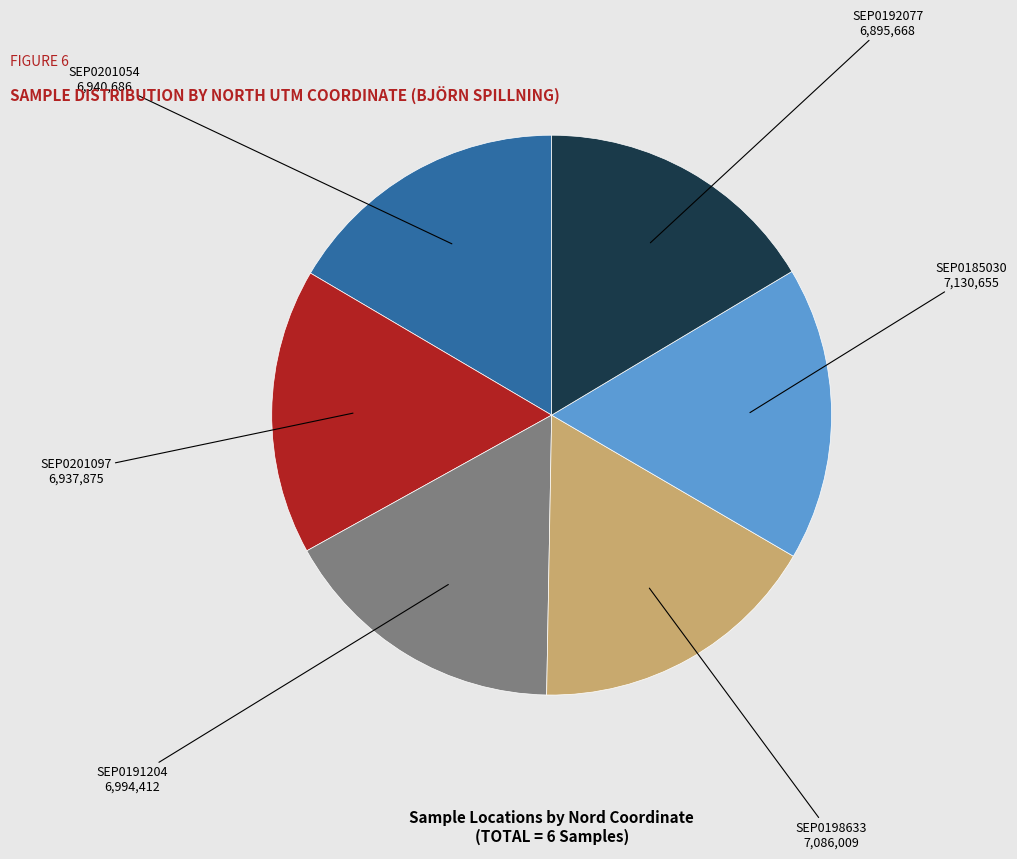

Does any single category account for the majority?

No